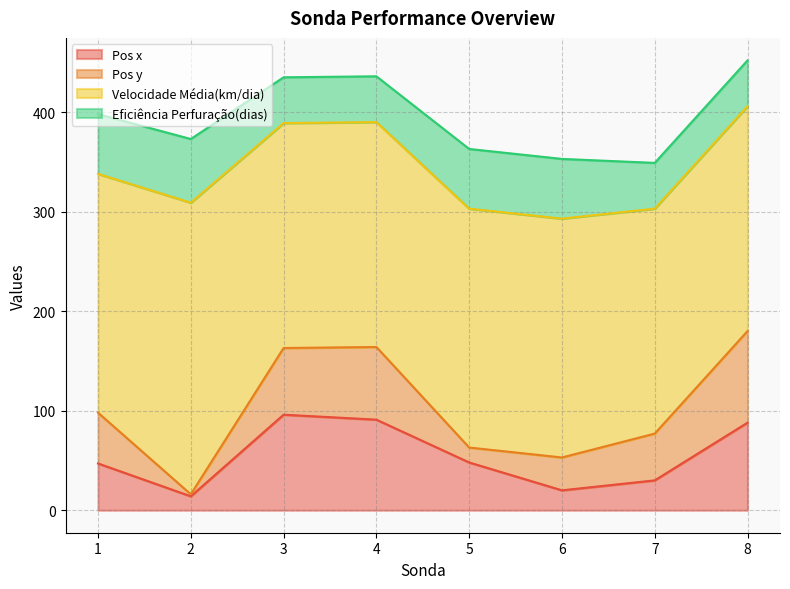

At which category does Pos y reach its first local peak?

4